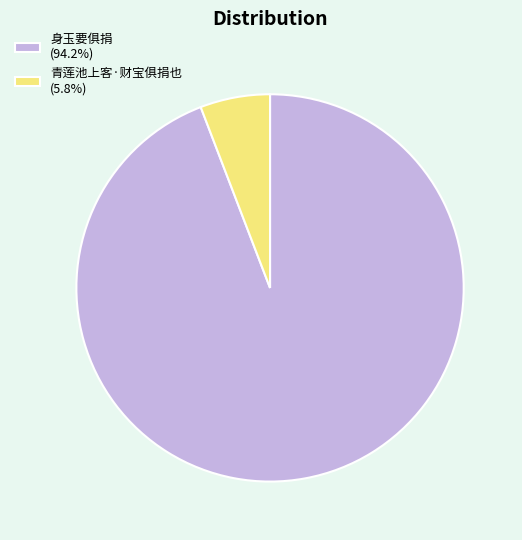

What is the ratio of the value at 身玉要俱捐 (94.2%) to the value at 青莲池上客·财宝俱捐也 (5.8%)?

16.2